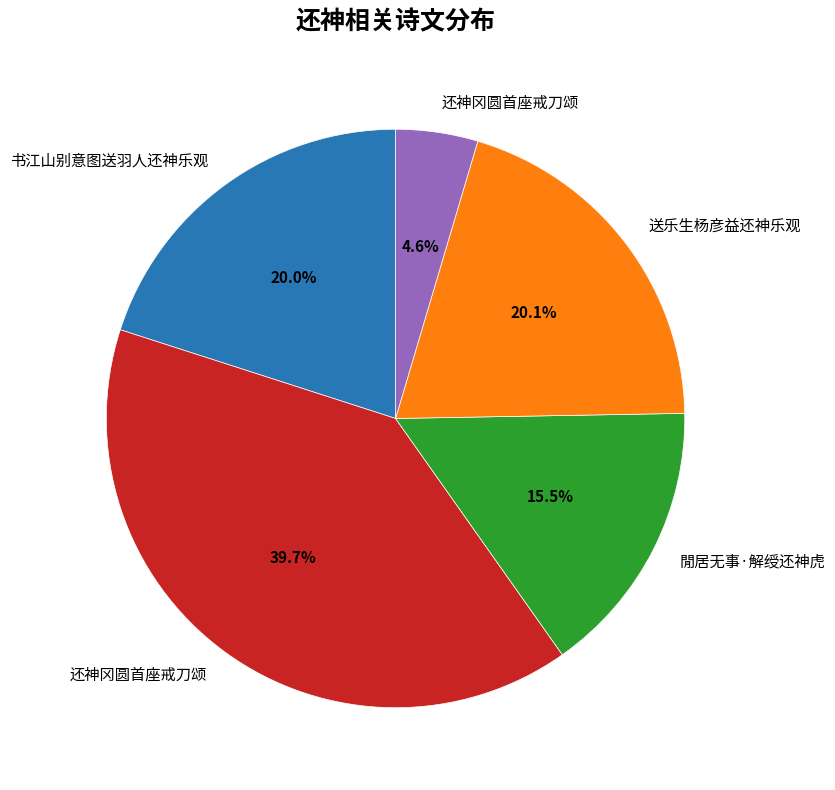

Is there any slice that represents more than half of the pie?

No